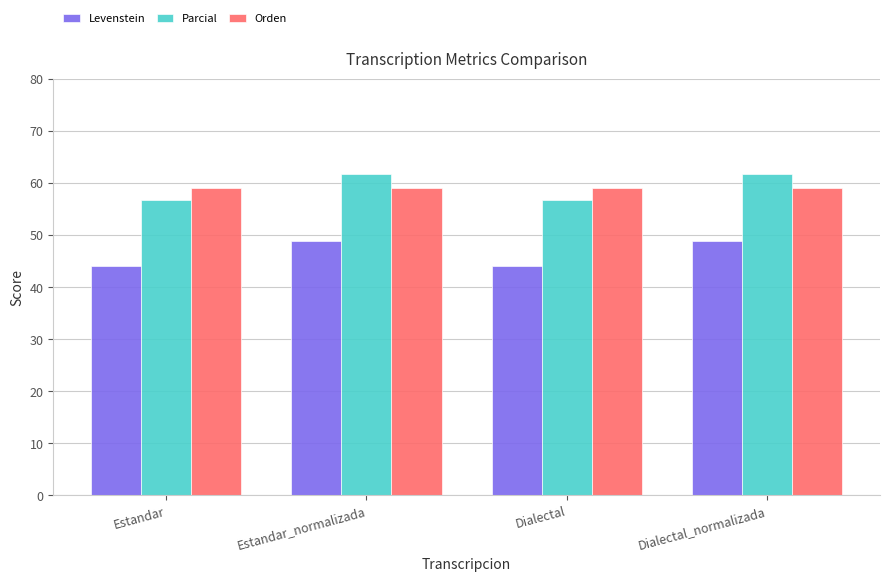

Reading right to left, what are all the values shown in this chart?

Levenstein: Dialectal_normalizada=48.7	Dialectal=44.0	Estandar_normalizada=48.7	Estandar=44.0
Parcial: Dialectal_normalizada=61.6	Dialectal=56.6	Estandar_normalizada=61.6	Estandar=56.6
Orden: Dialectal_normalizada=59.0	Dialectal=59.0	Estandar_normalizada=59.0	Estandar=59.0